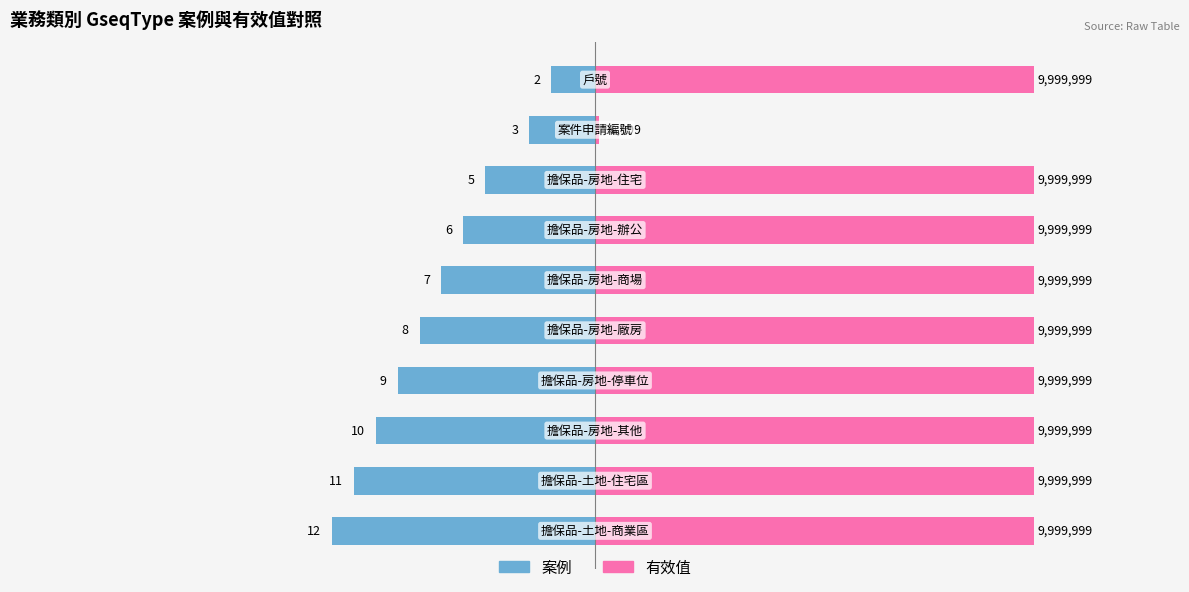

How many bars are there in each group?

2